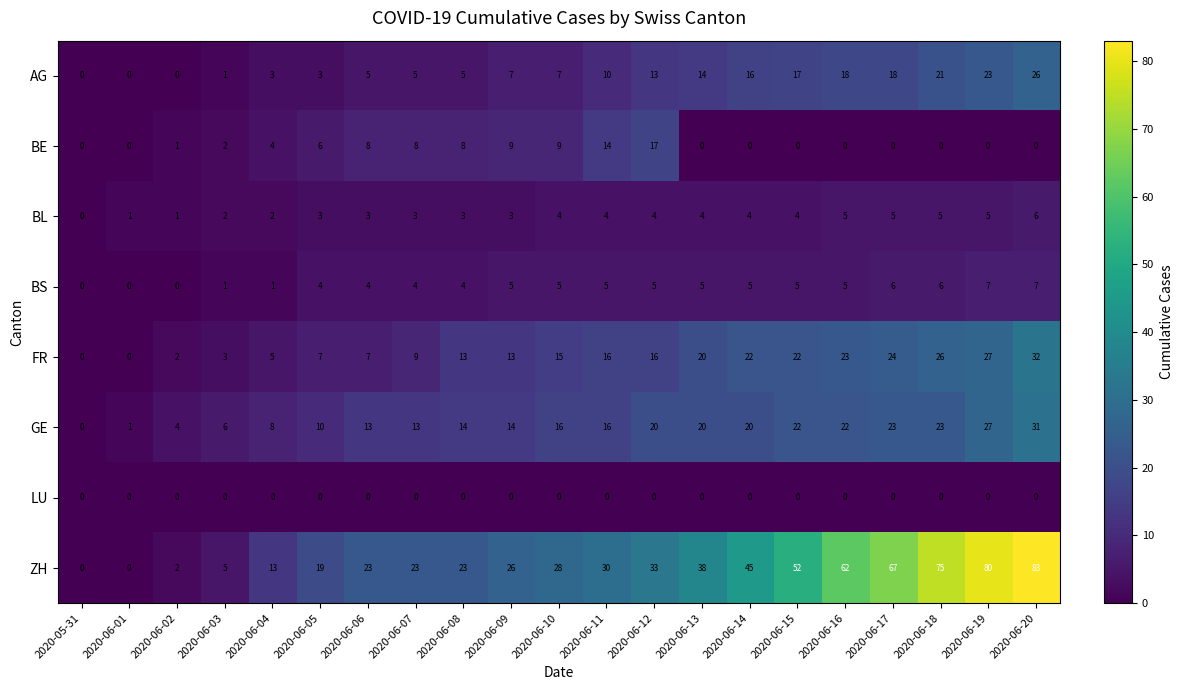

Read the ZH value at 2020-06-18, to the nearest 5.

75